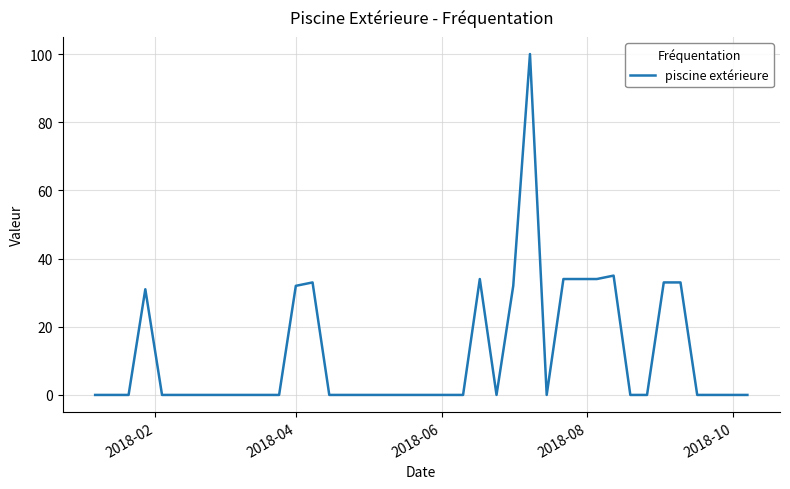

What is the maximum value shown in the chart?

100